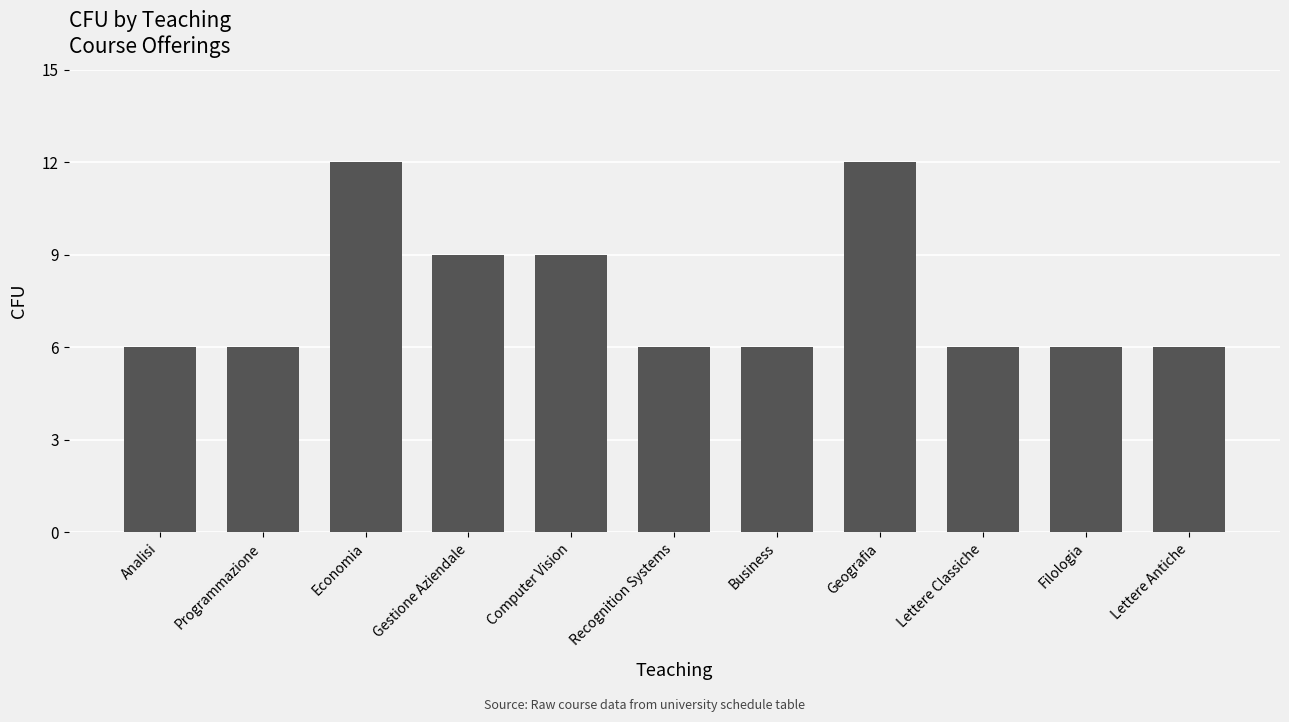

Which has a higher value, Programmazione or Computer Vision?

Computer Vision